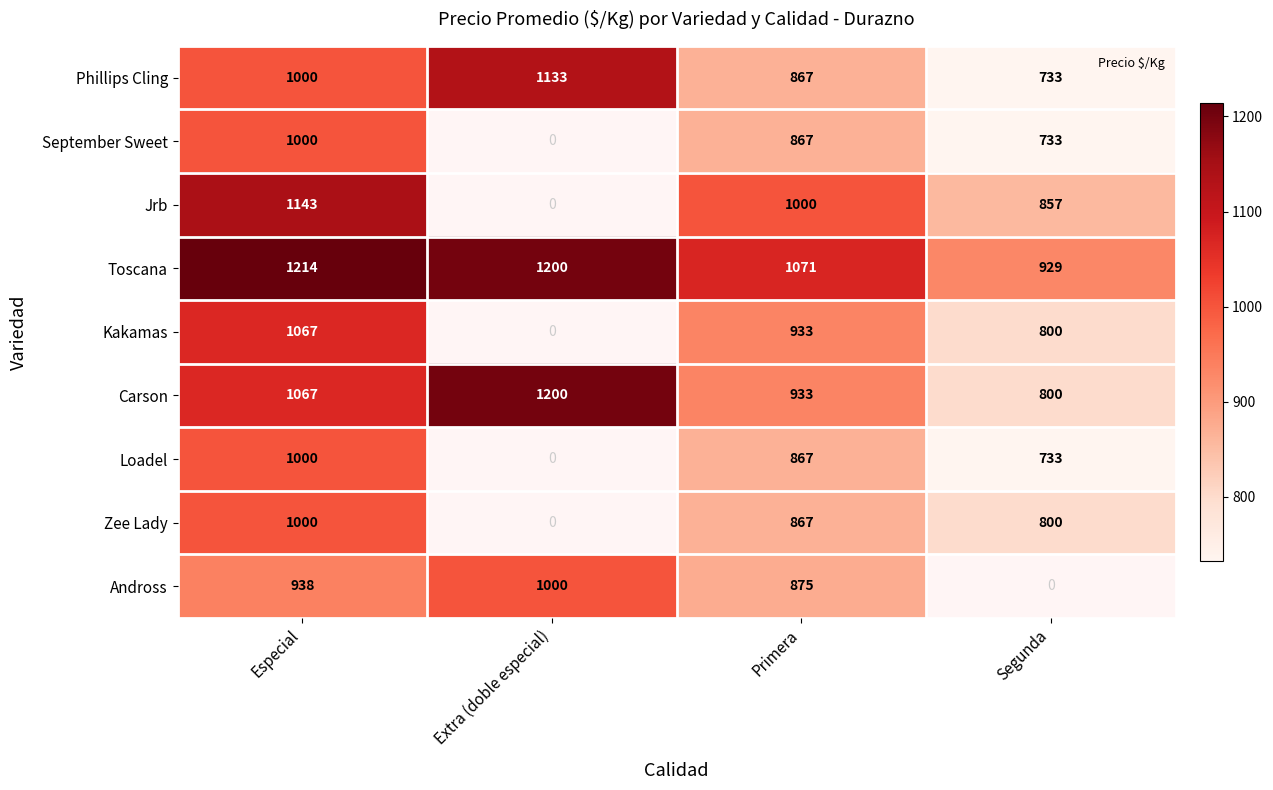

Rank the series by their maximum value, from highest to lowest.

Toscana, Carson, Jrb, Phillips Cling, Kakamas, September Sweet, Loadel, Zee Lady, Andross